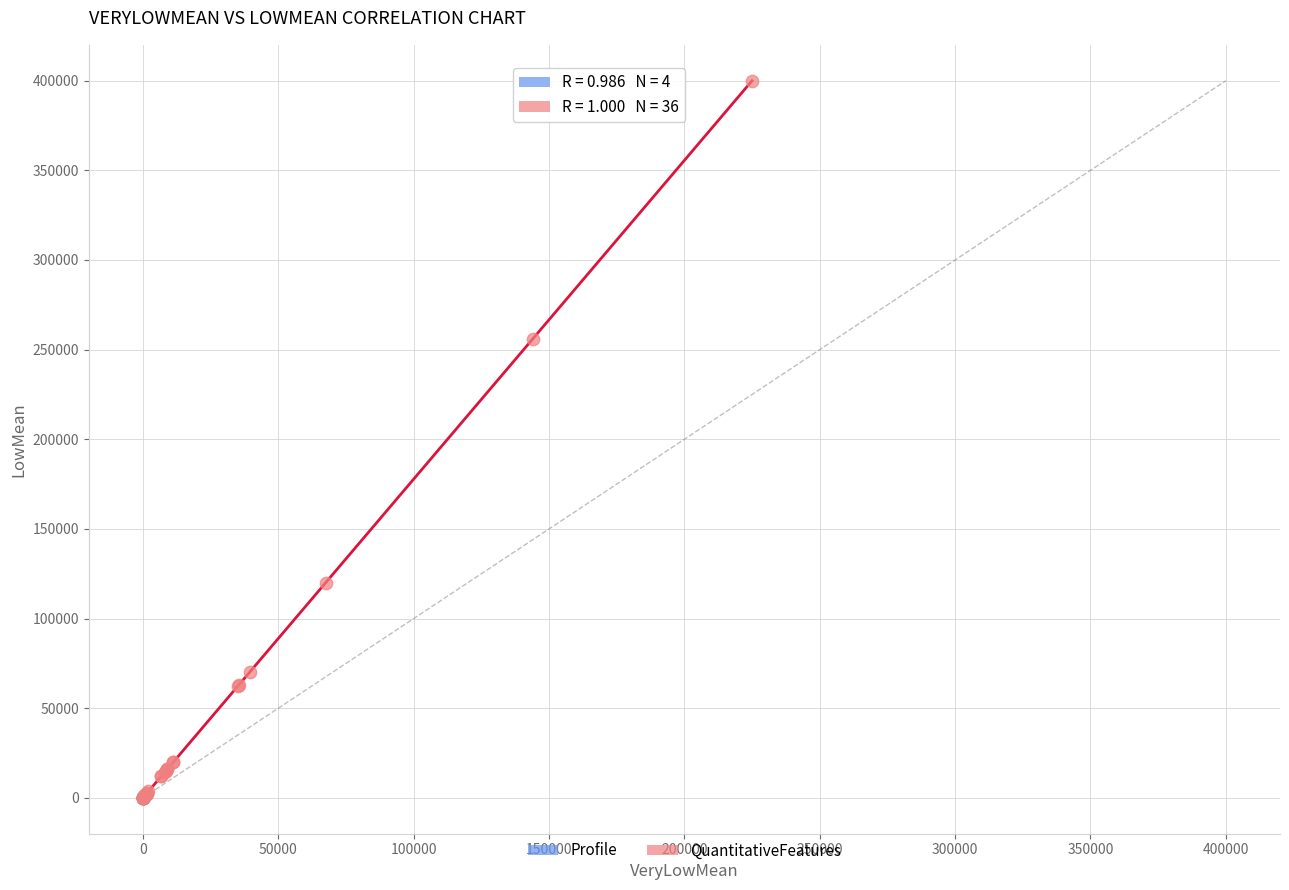

Which series reaches the maximum Y coordinate?

QuantitativeFeatures